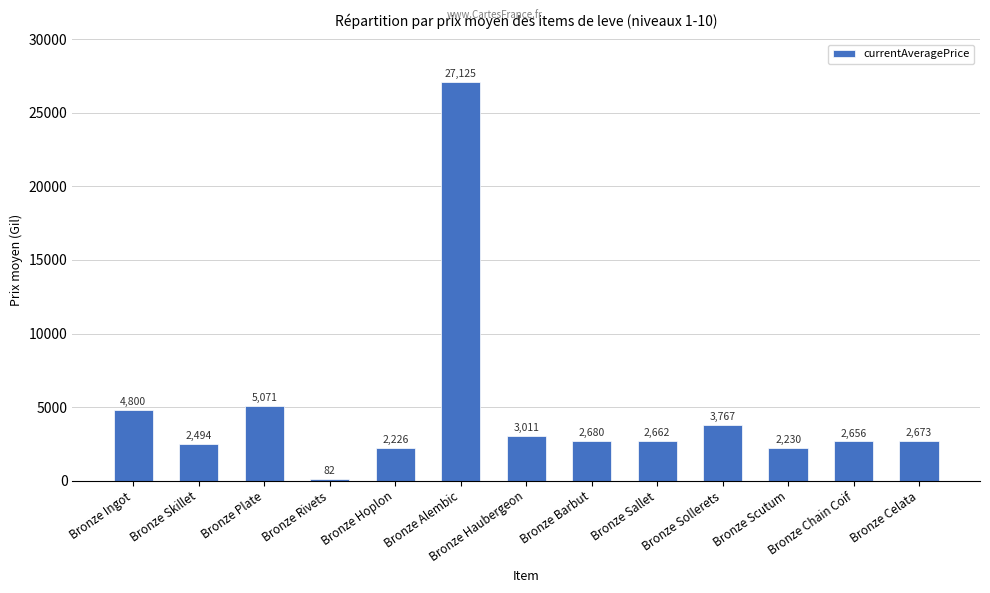

How many series are shown in this chart?

1